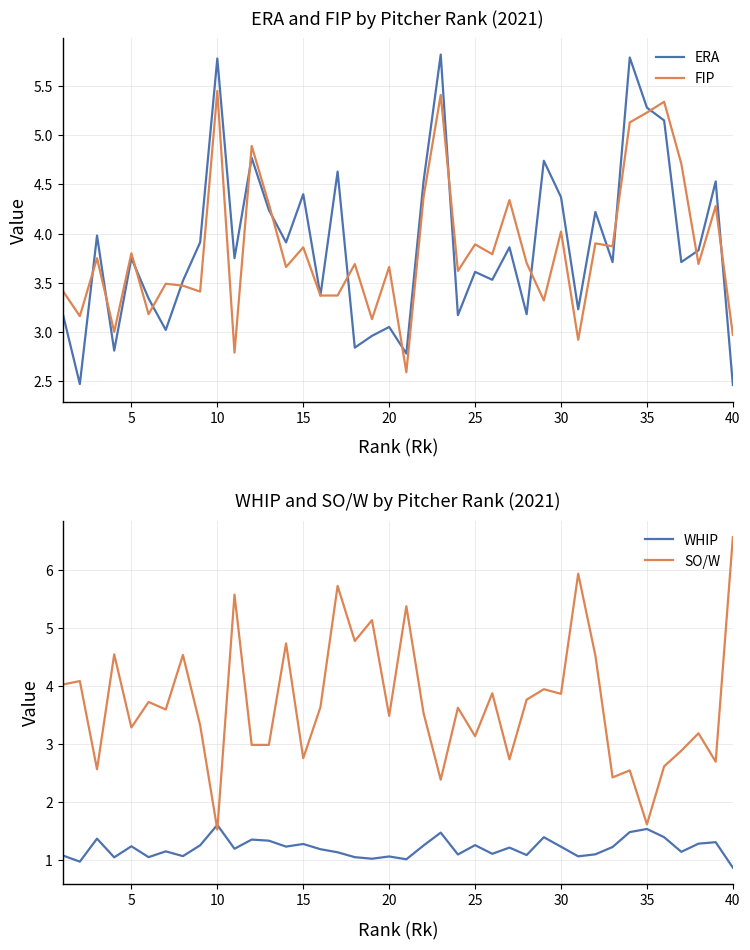

Which series has the largest total across all categories?

ERA